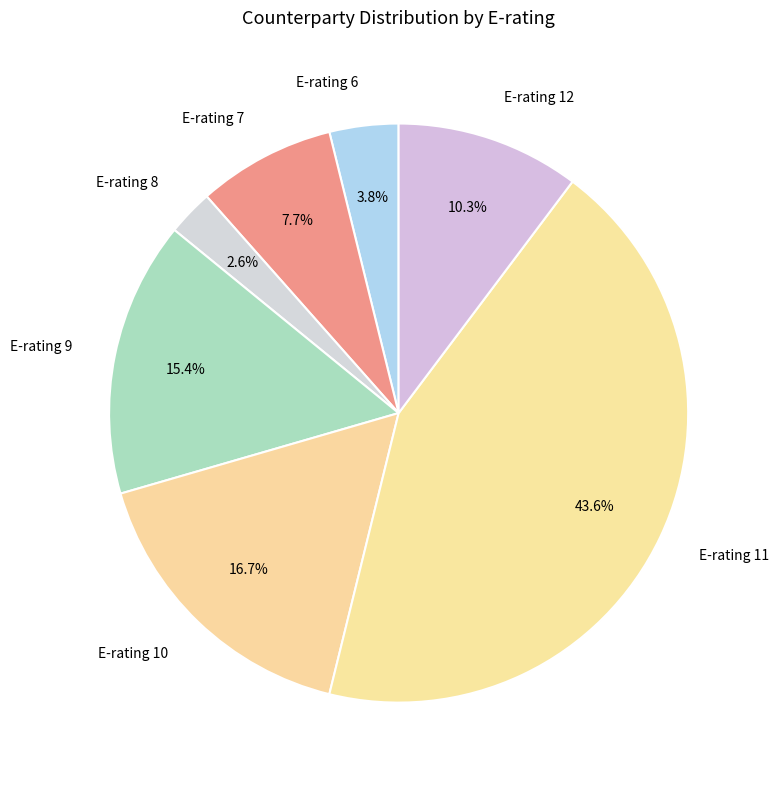

Is the sum of E-rating 9 and E-rating 6 greater than half?

No